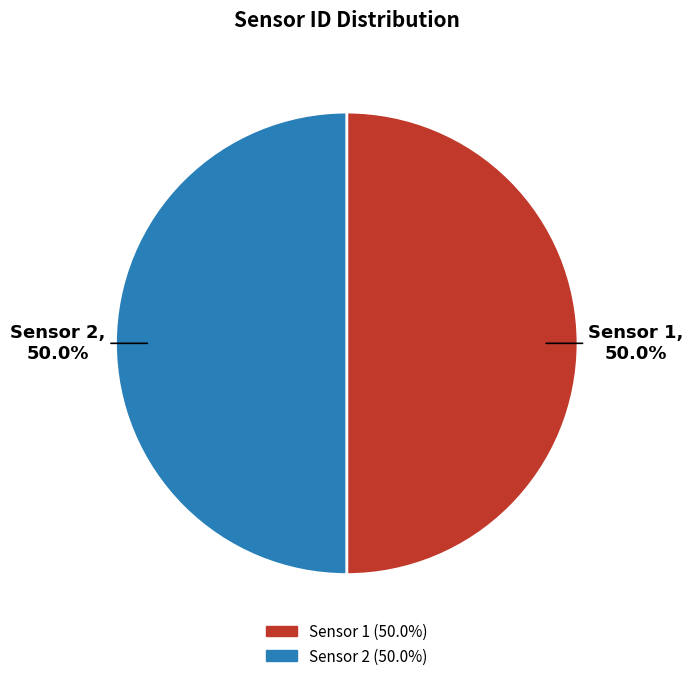

What percentage do Sensor 1 and Sensor 2 together represent?

100.0%